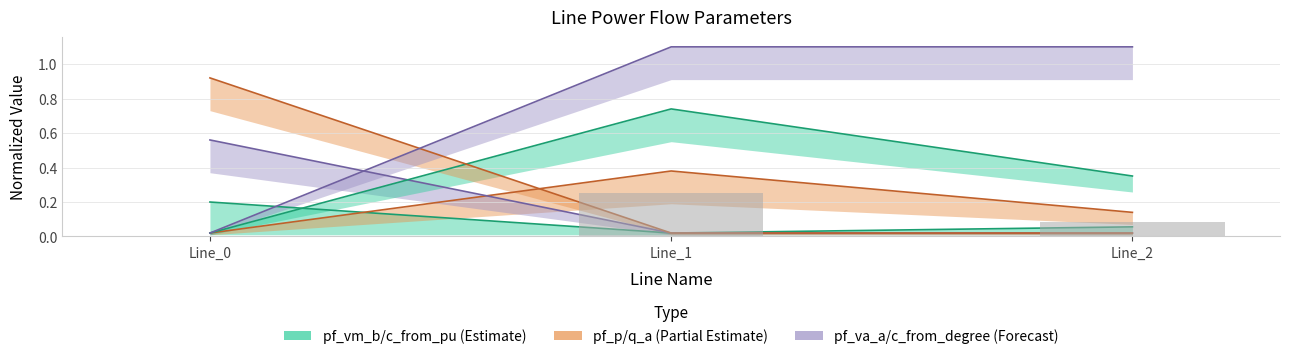

What is the total value across all series at Line_0?

1.5